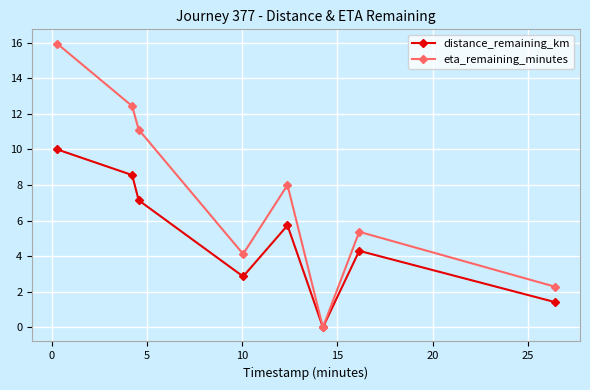

Which series has the largest range (max minus min)?

eta_remaining_minutes